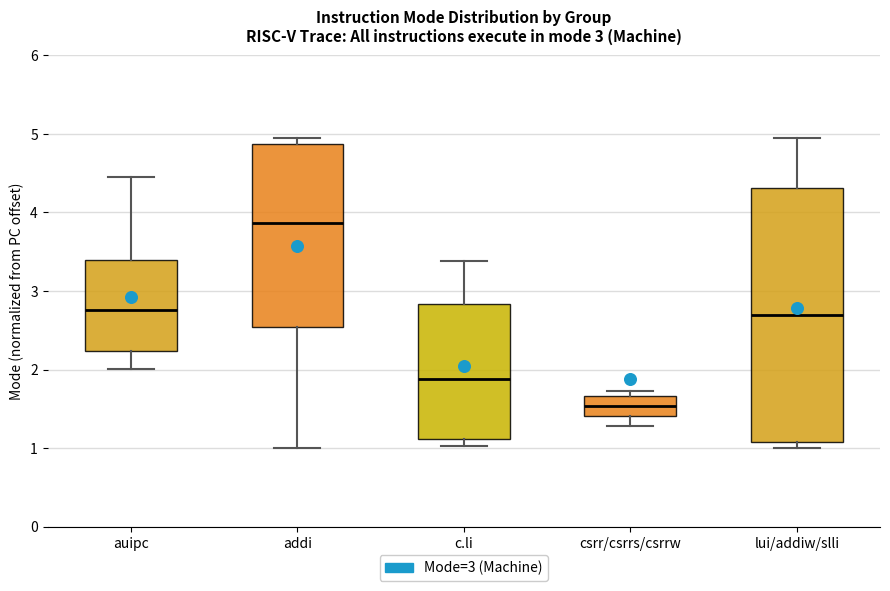

Which box's median line is the highest?

addi